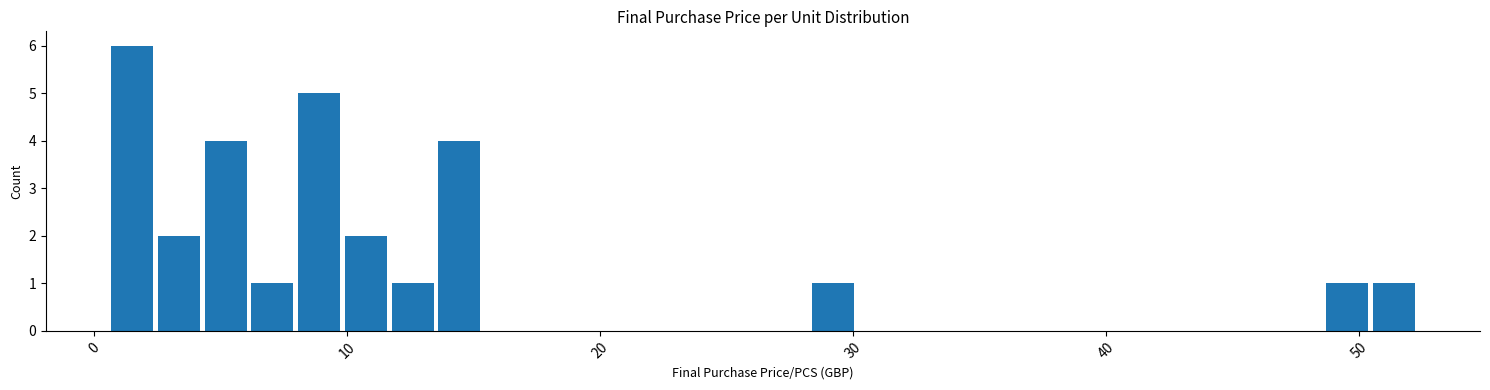

Read against the x-axis, roughly where is the centre of the tallest bar?

2